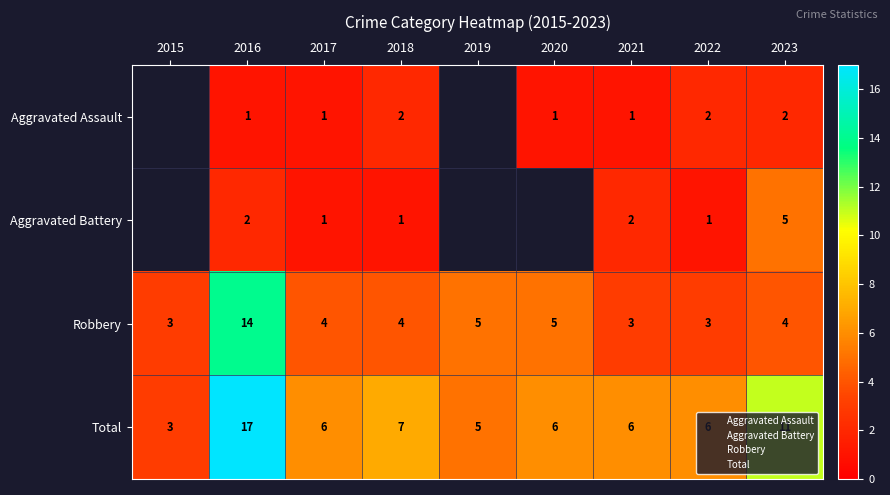

Which category has the lowest value across all series?

2016